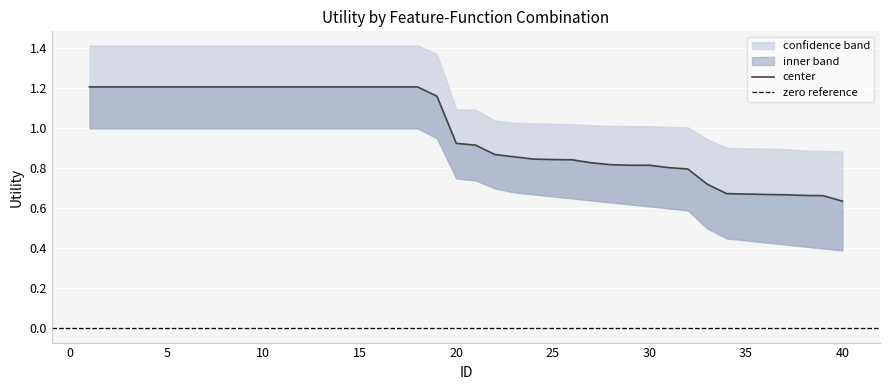

What is the value of the lower_bound point at the 15th from the left?

1.0